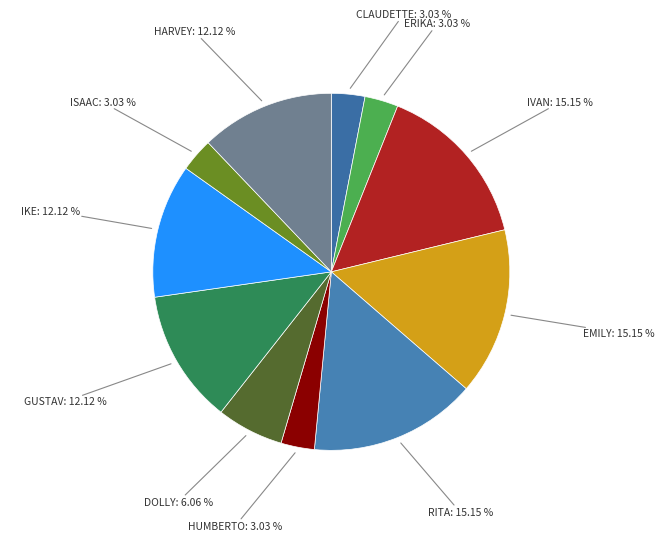

How many segments does this pie chart have?

11